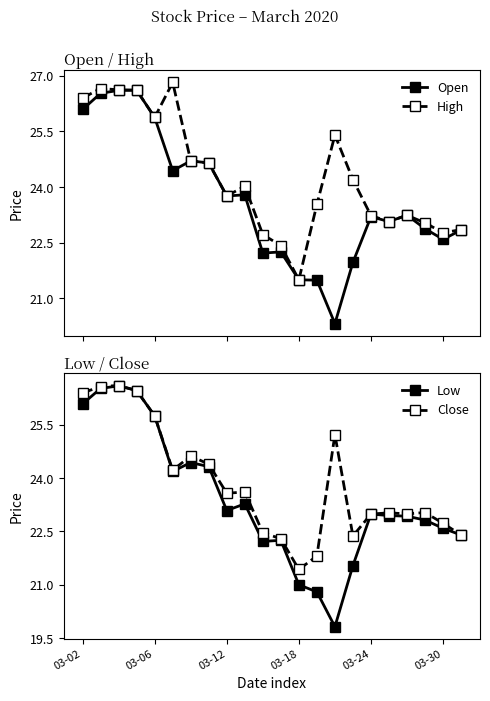

Which has a higher value, 11 or 15?

11